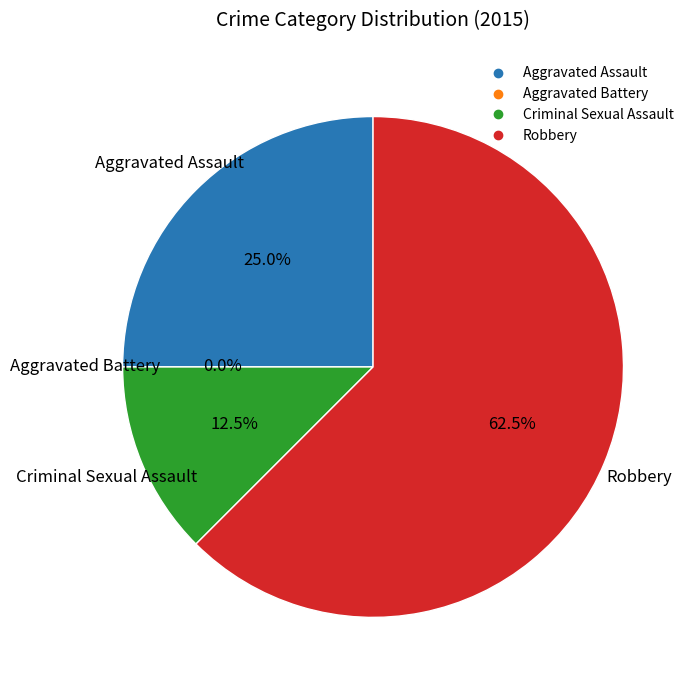

Which slice represents more than half of the pie?

Robbery